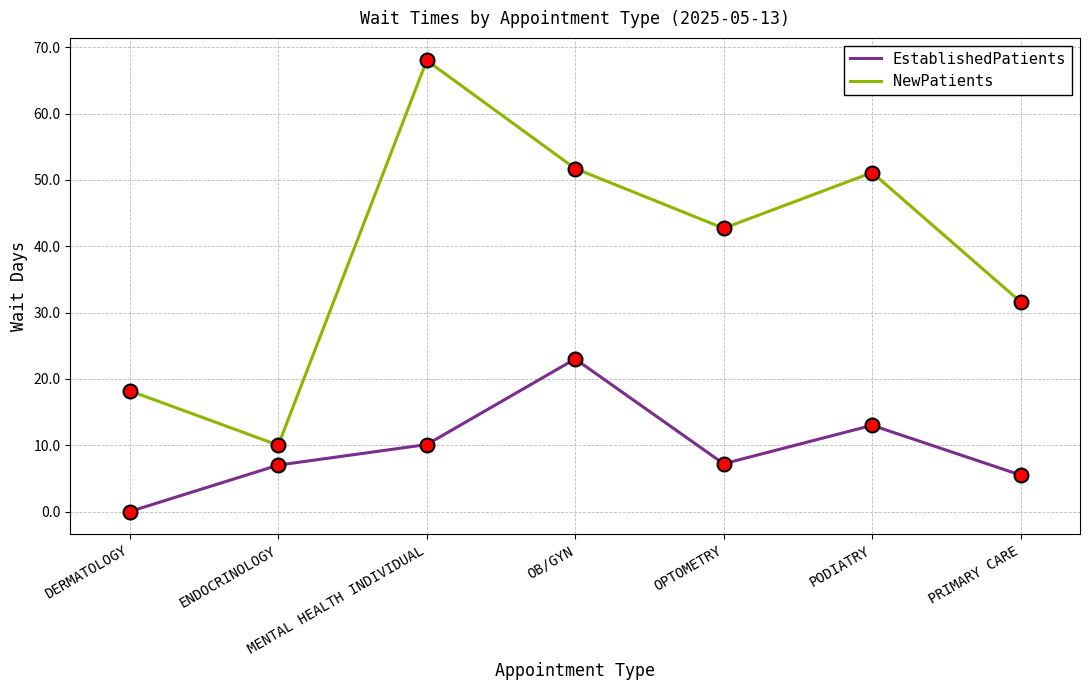

In EstablishedPatients, how many points are lower than both neighbors (excluding endpoints)?

1